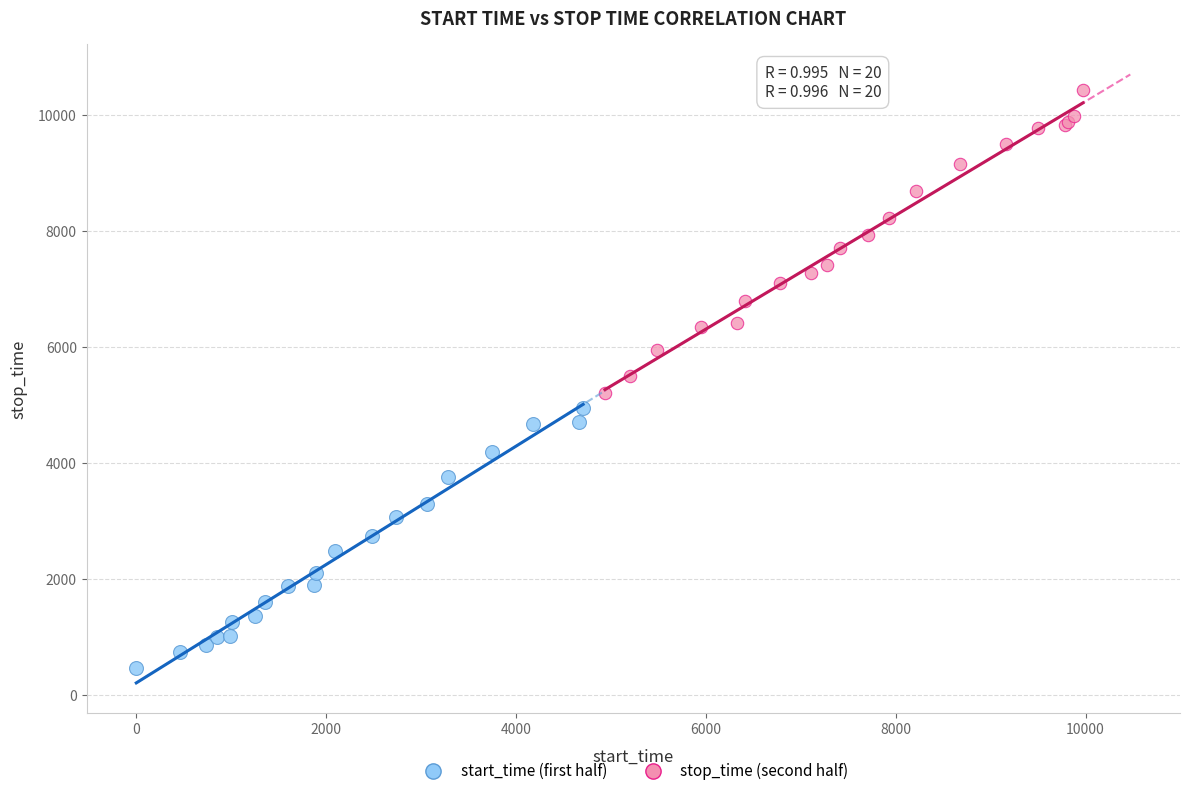

Which series has the largest Y range (max minus min)?

stop_time (second half)